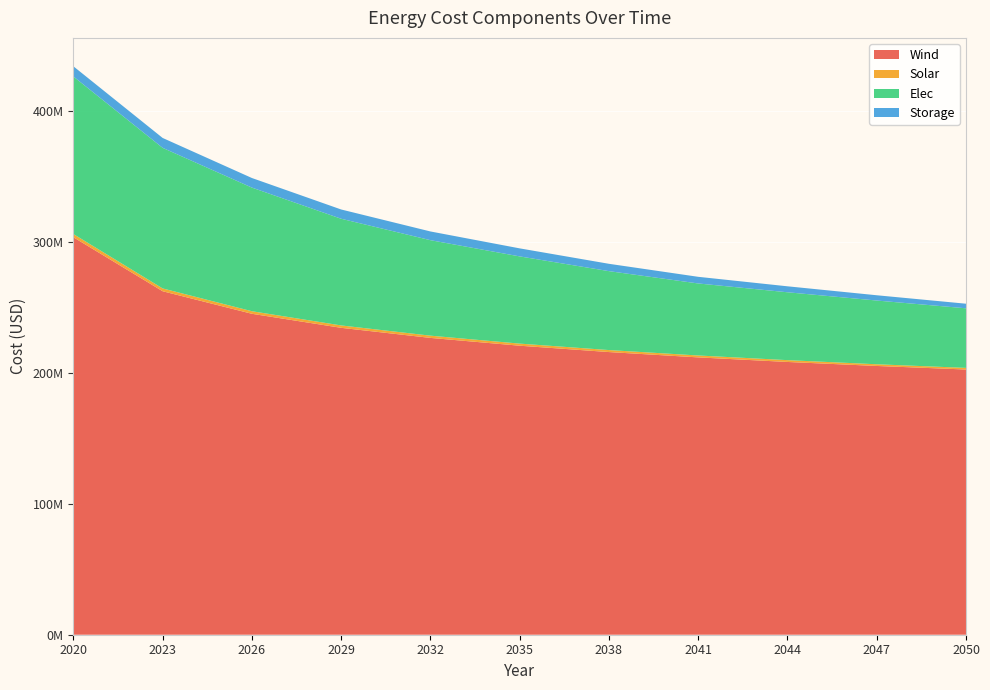

Reading left to right, list all the values displayed in this chart.

Wind: 2020=303435854.3	2023=262216620.1	2026=245006602.2	2029=234292404.1	2032=226596675.6	2035=220633662.9	2038=215789449.5	2041=211724495.3	2044=208231910.8	2047=205176619.1	2050=202465731.8
Solar: 2020=2444774.1	2023=2143739.9	2026=1957138.1	2029=1825251.3	2032=1707415.3	2035=1608130.1	2038=1524244.9	2041=1451304.7	2044=1387945.5	2047=1296740.2	2050=1241484.5
Elec: 2020=120271454.1	2023=107324951.4	2026=94378448.7	2029=81431946.1	2032=72900015.7	2035=66575371.6	2038=60250727.4	2041=54980190.6	2044=51817868.5	2047=48655546.5	2050=45493224.4
Storage: 2020=7785733.5	2023=7552161.5	2026=7318589.4	2029=7085017.4	2032=6656802.1	2035=6131265.1	2038=5605728.1	2041=5080191.1	2044=4554654.1	2047=4029117.1	2050=3503580.1